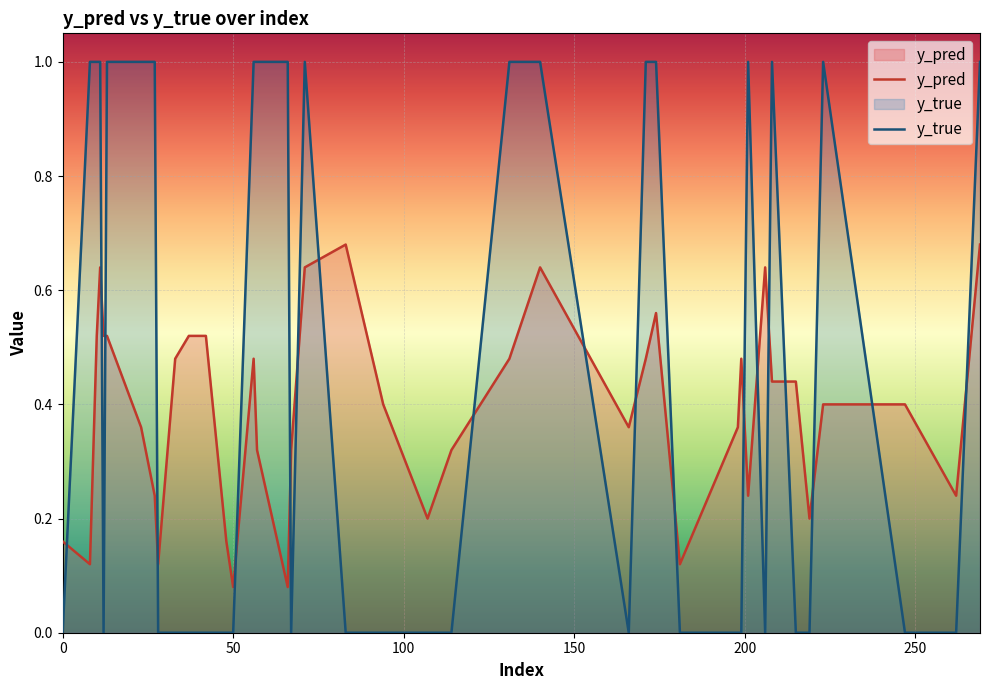

List the series in order of their peak value, highest first.

y_true, y_pred